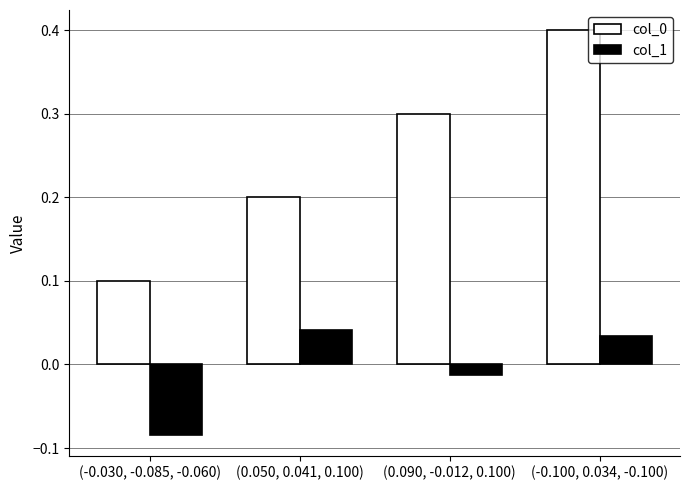

How many distinct data groups are displayed?

2